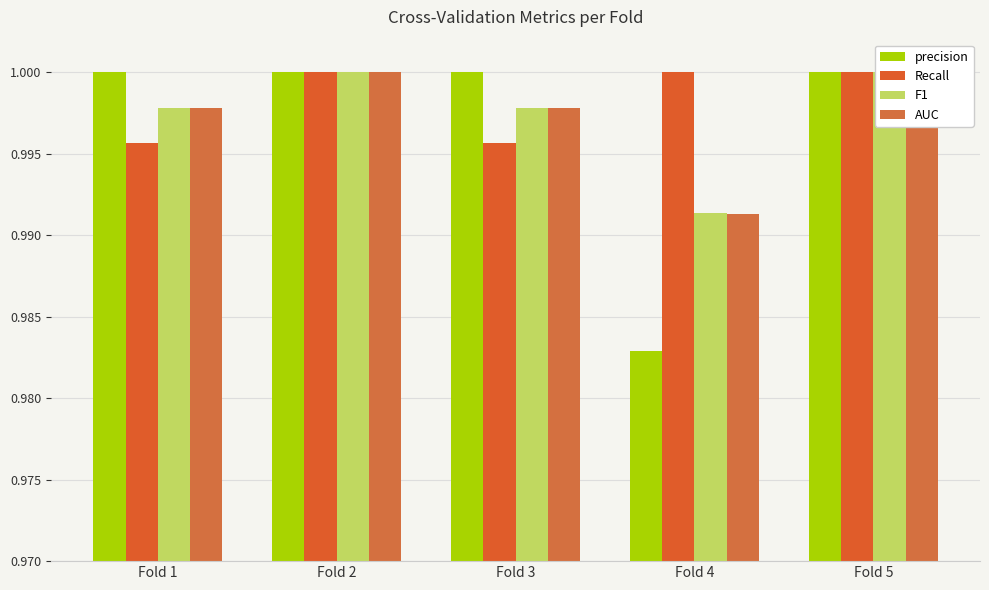

How many bars are there in total?

20